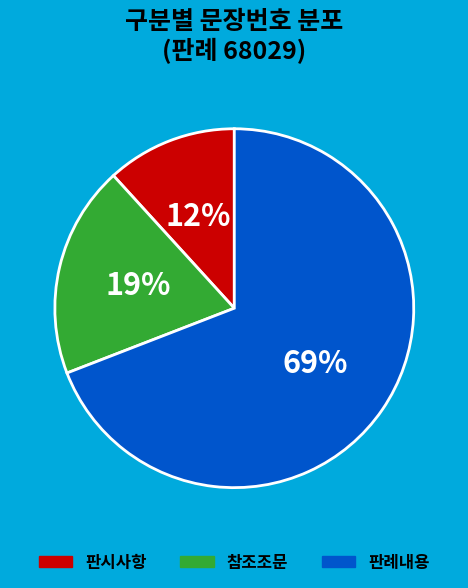

To the nearest percent, what is the difference between the 참조조문 and 판시사항 slice percentages?

7%